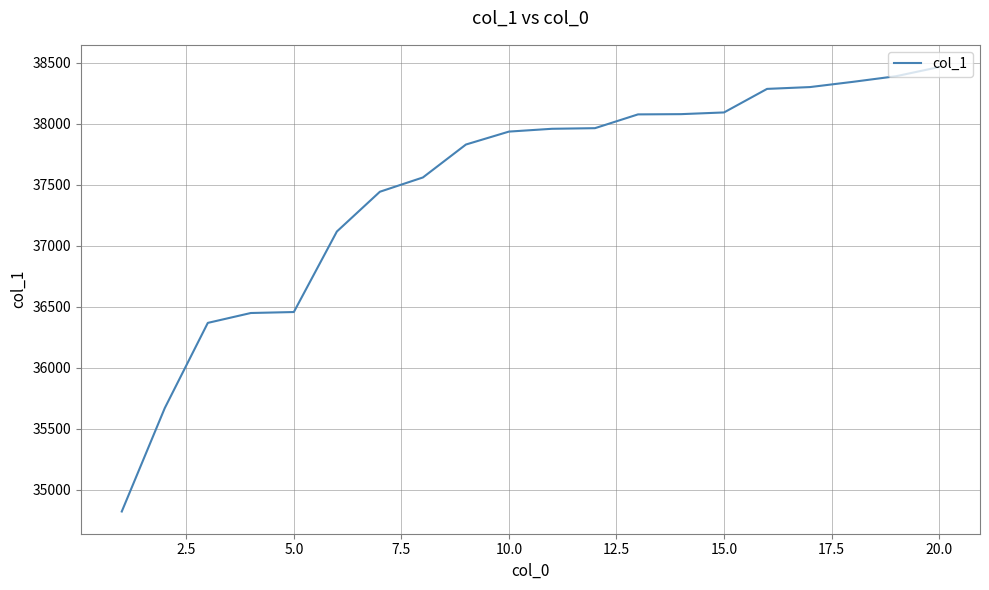

What is the smallest value displayed?

34821